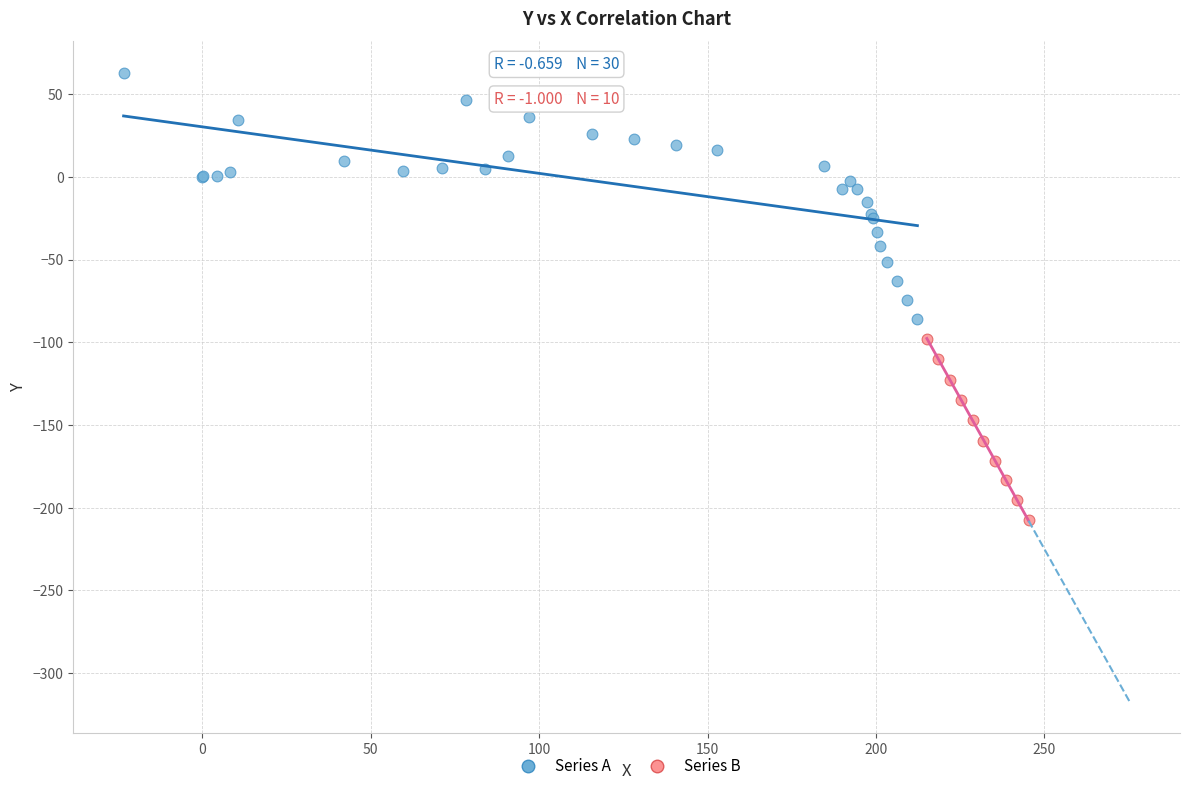

Which series has the largest Y range (max minus min)?

Series A